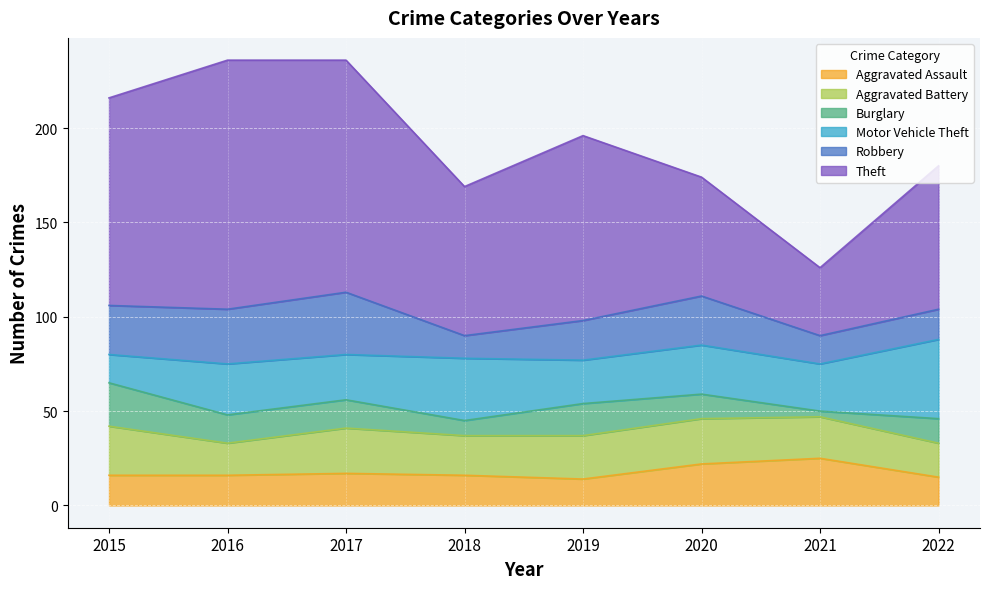

Read the Robbery value at 2017, to the nearest 5.

35